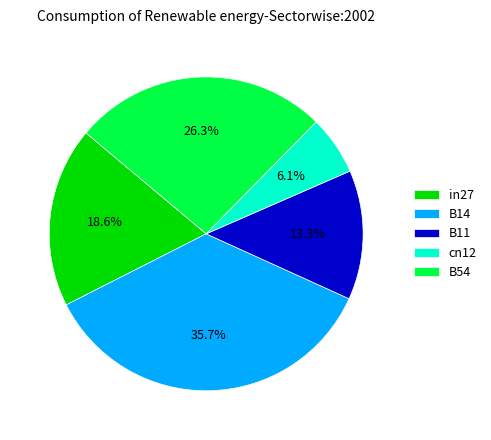

Is it true that B11 is 7% of the pie?

False